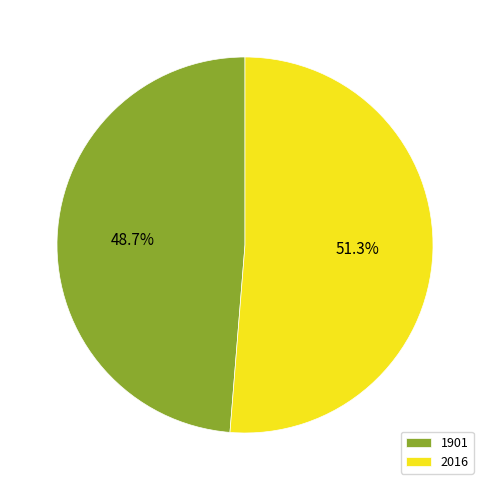

To the nearest percent, what is the difference between the largest and smallest slice percentages?

3%